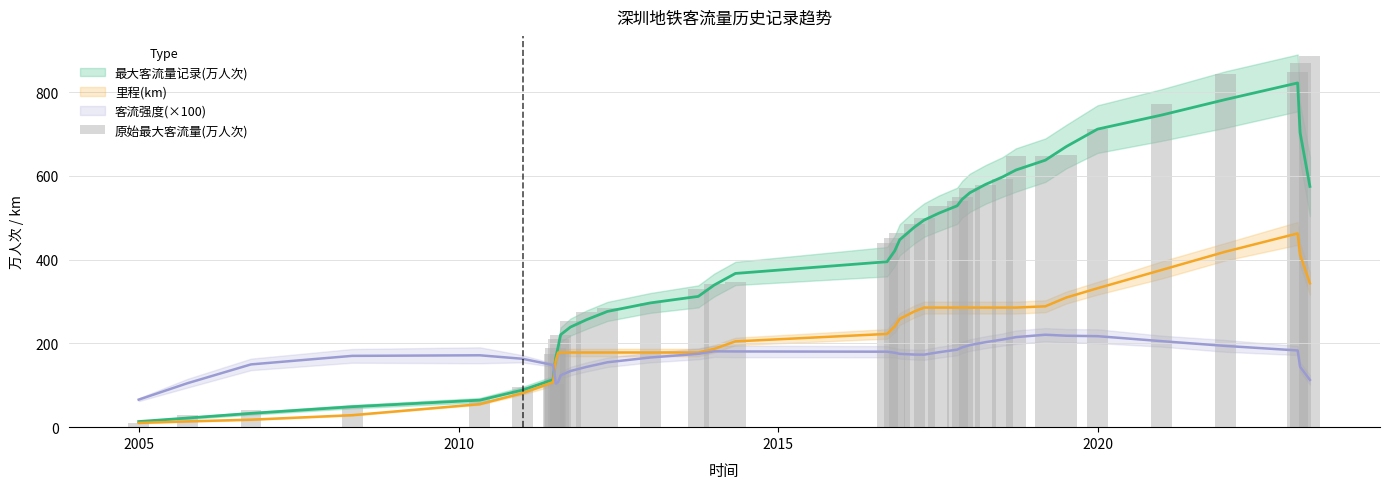

The value at 2020 is 87.4. True or false?

False